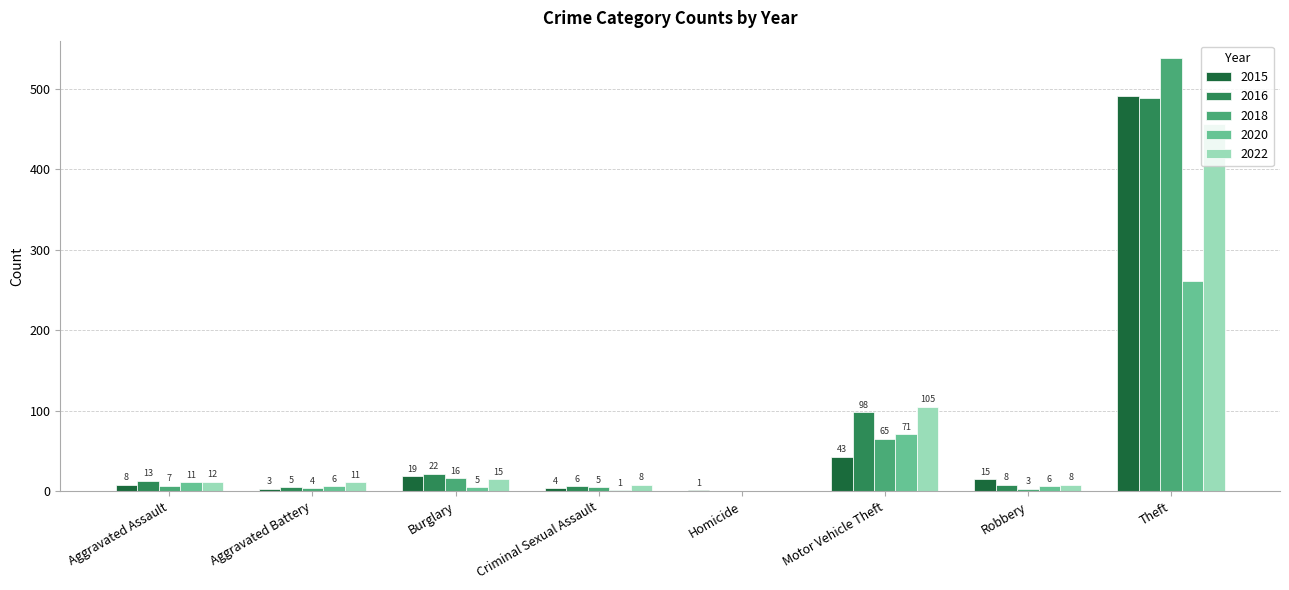

Which series has the largest range (max minus min)?

2018